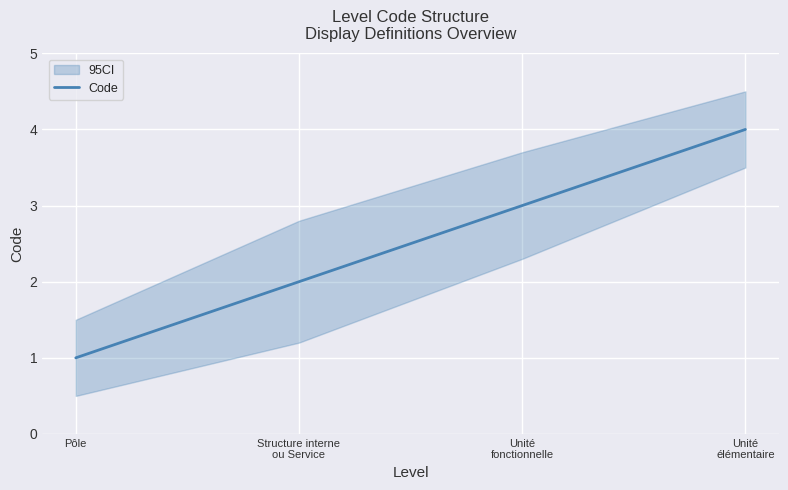

List the labels in order of value, largest first.

Unité
élémentaire, Unité
fonctionnelle, Structure interne
ou Service, Pôle